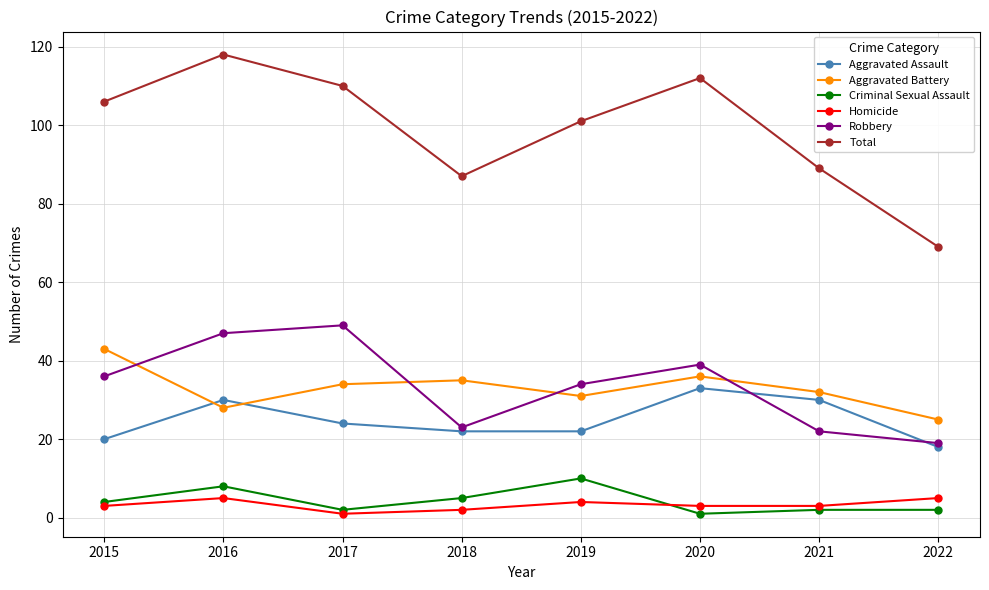

True or false: Criminal Sexual Assault and Aggravated Battery cross at least once.

False